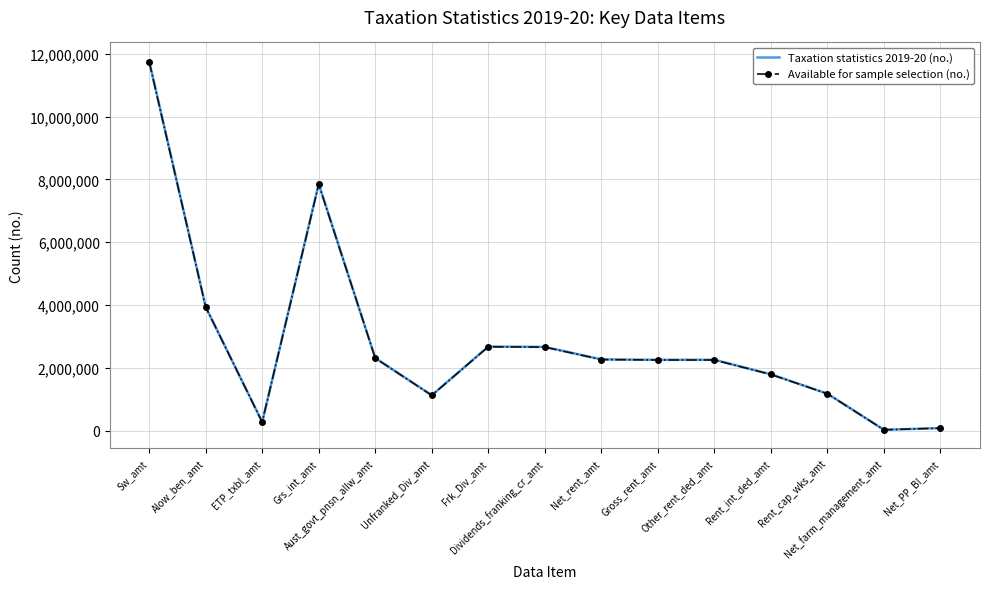

What is the greatest value displayed?

11779081